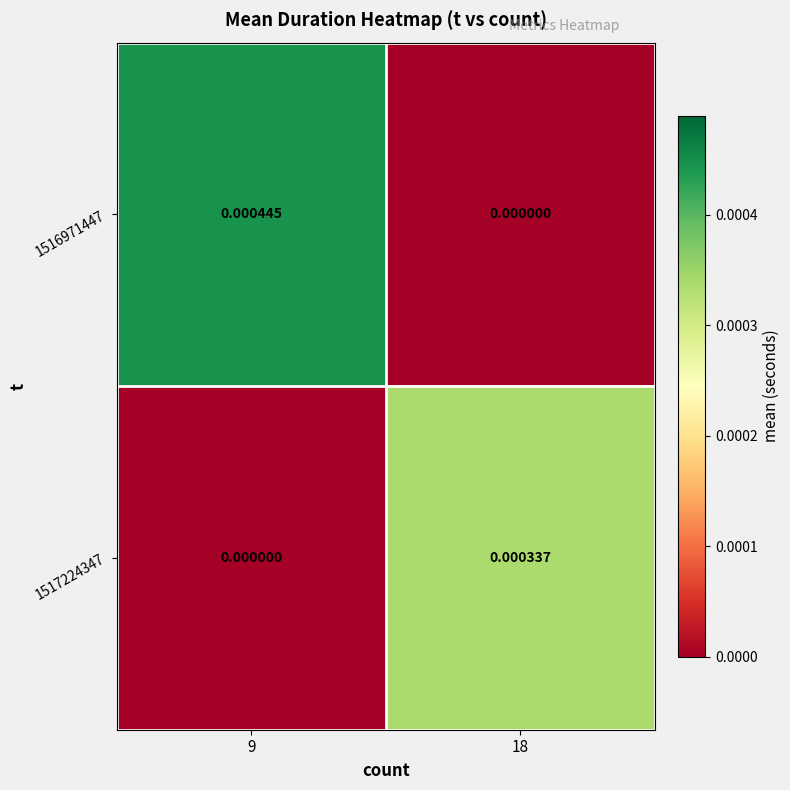

Rank the series by their maximum value, from lowest to highest.

1517224347, 1516971447